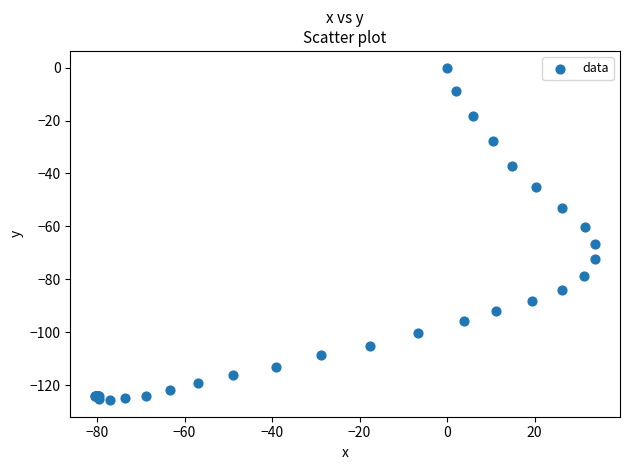

What Y value in the scatter plot is closest to -62?

-60.2